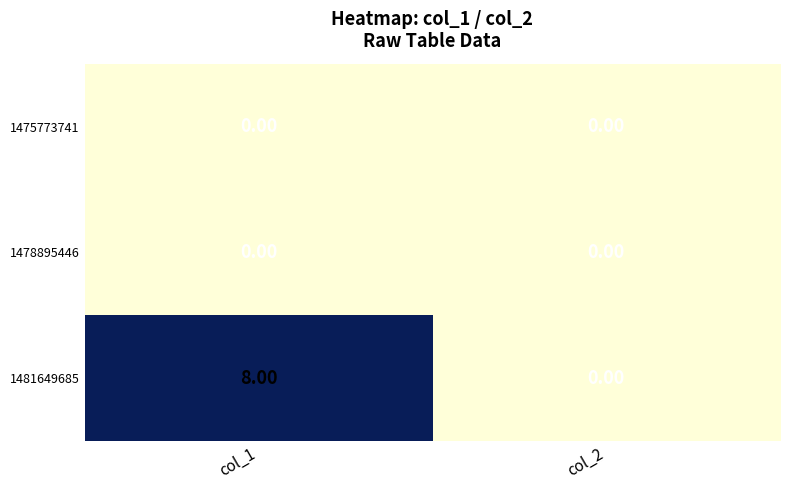

Rank the categories by 1481649685 value from lowest to highest.

col_2, col_1